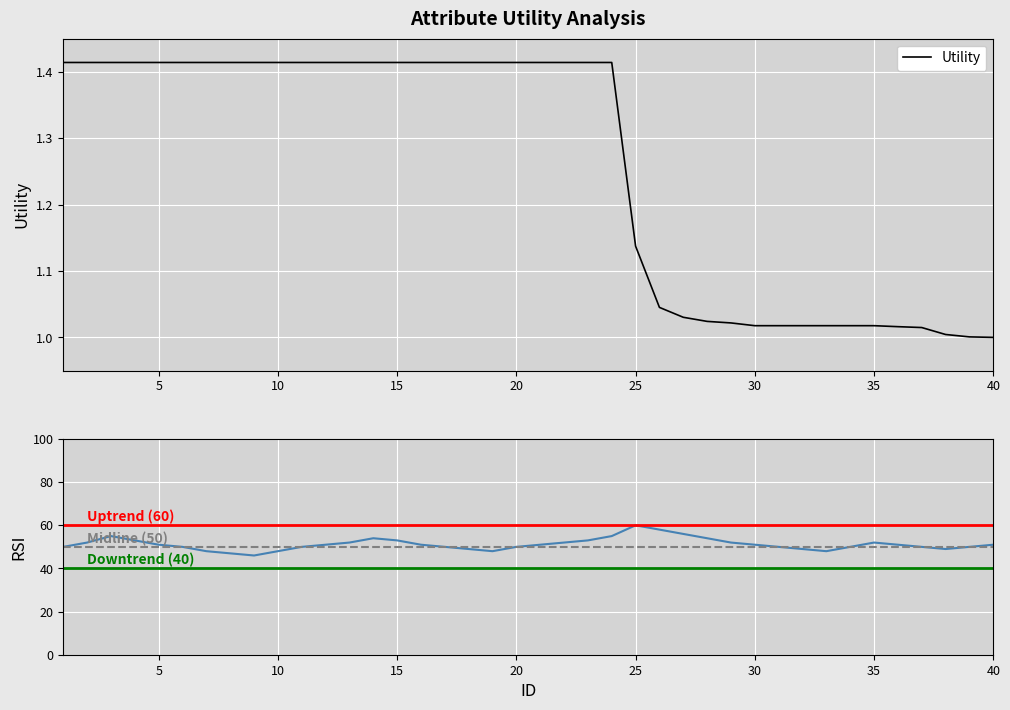

Which category has the lowest value across all series?

40